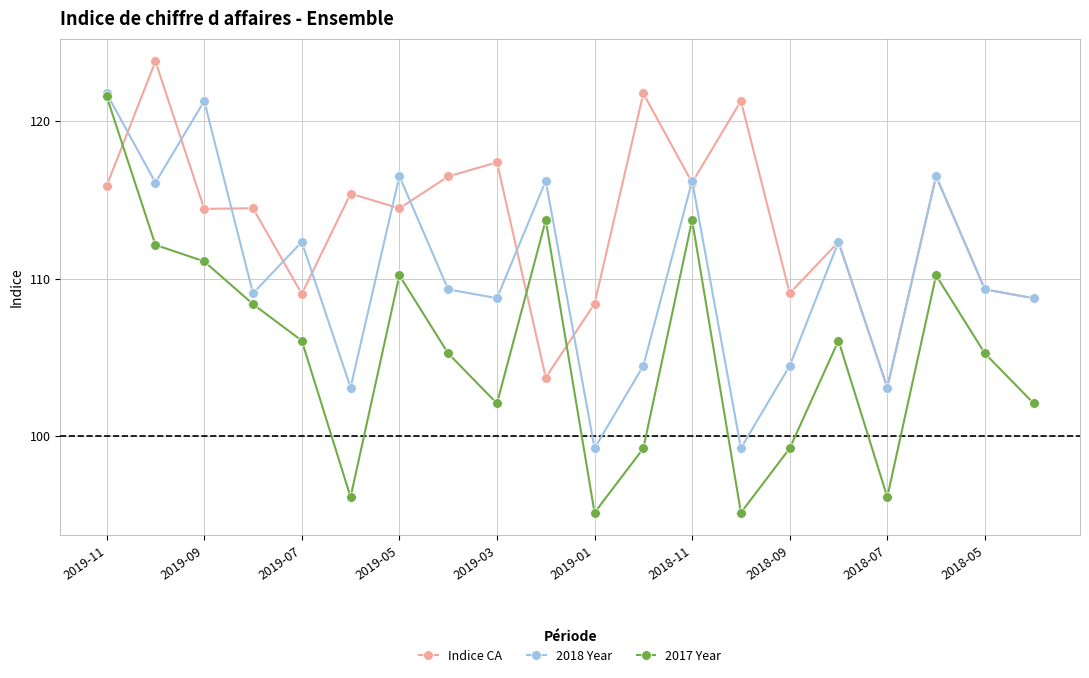

Which series has the widest spread of values?

2017 Year